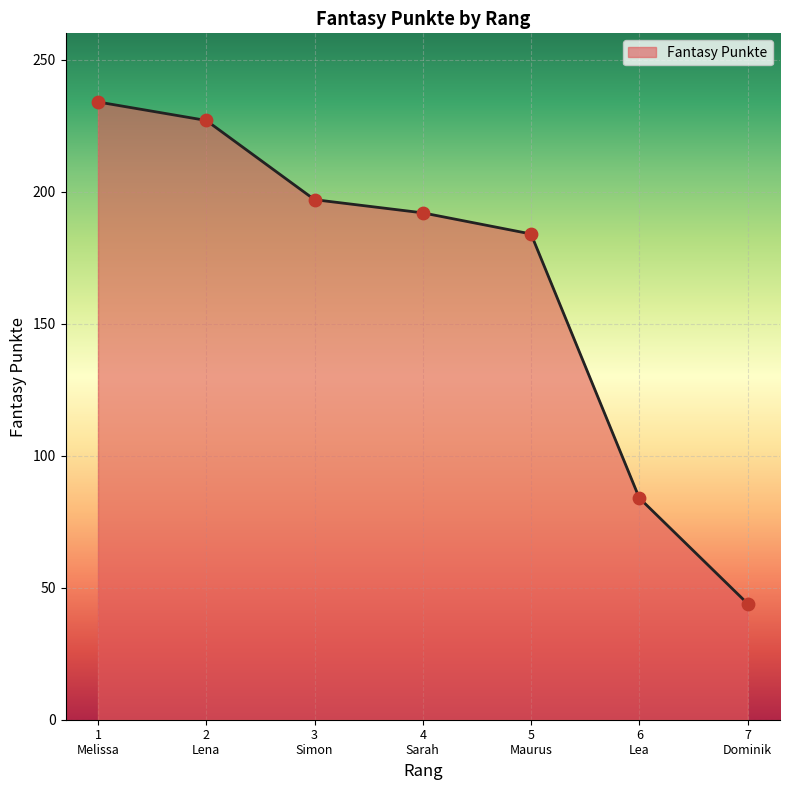

What is the smallest value displayed?

44